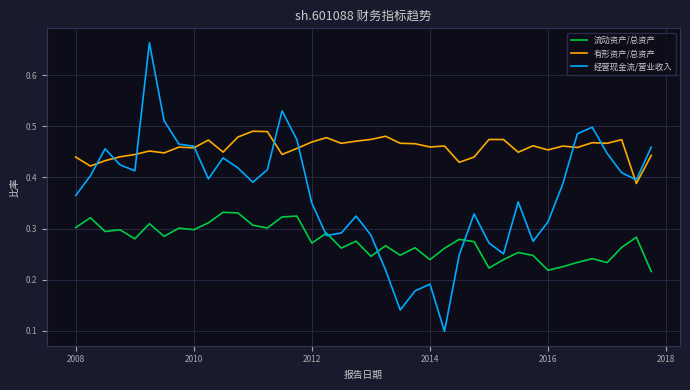

How many distinct data groups are displayed?

3